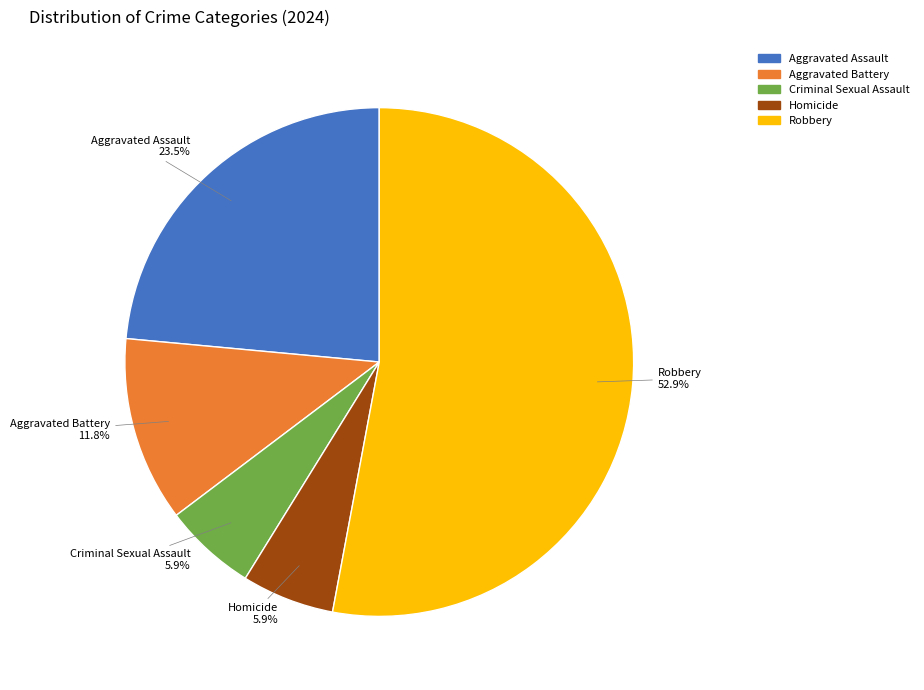

Which slice is the largest?

Robbery